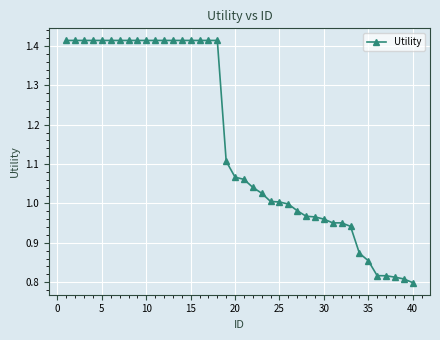

What is the sum of all values?

46.3